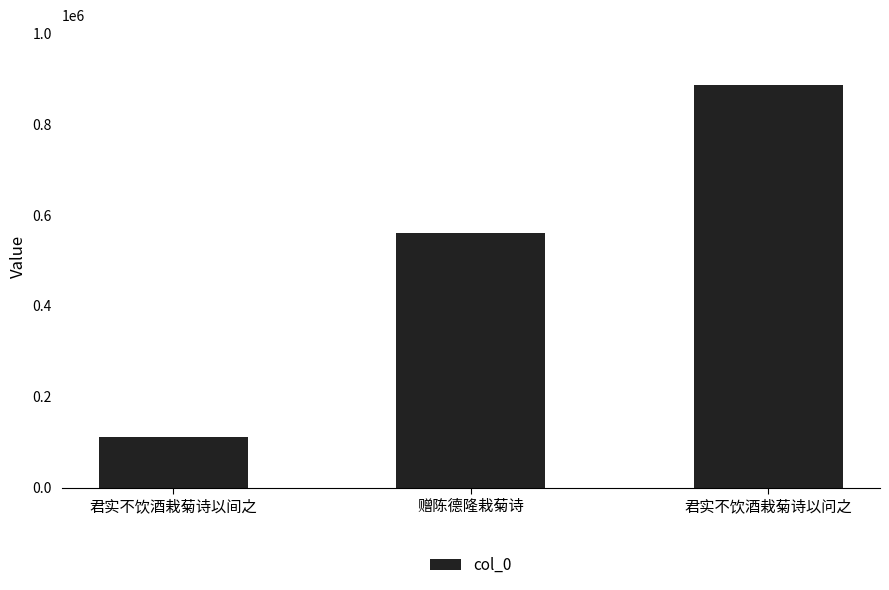

Reading right to left, extract all data points from this chart.

君实不饮酒栽菊诗以问之=885165	赠陈德隆栽菊诗=560454	君实不饮酒栽菊诗以间之=111279